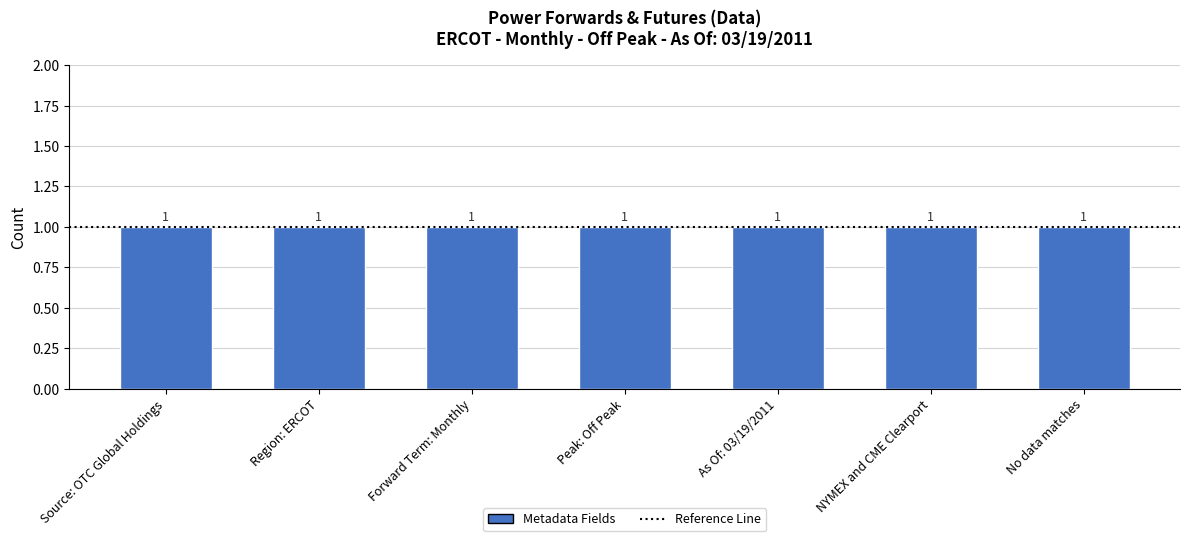

Are the bars horizontal?

No